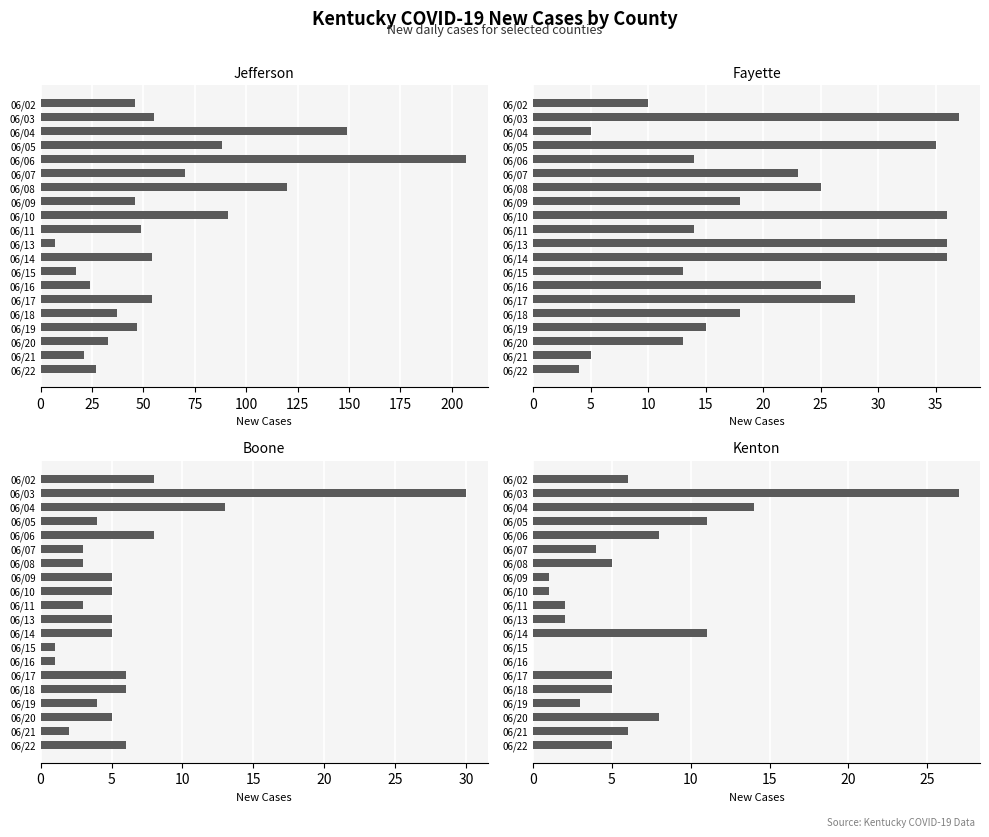

At how many categories does at least one series exceed 160?

1